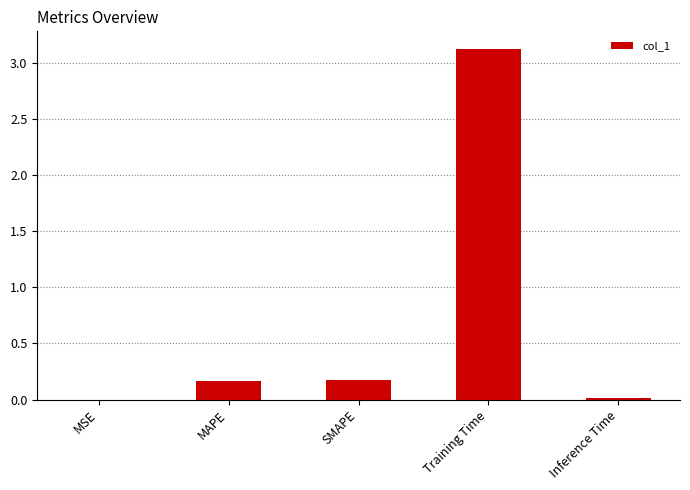

The value at MAPE is 0.2. True or false?

True